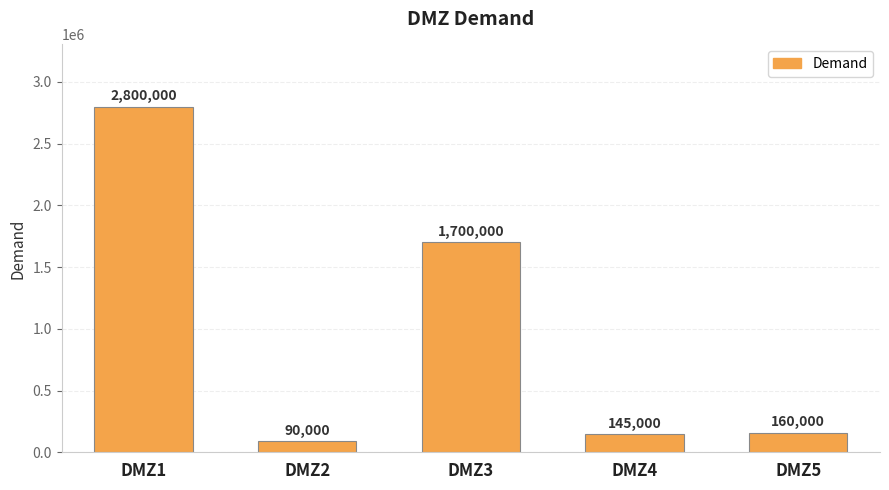

Reading left to right, list all the values displayed in this chart.

2800000	90000	1700000	145000	160000